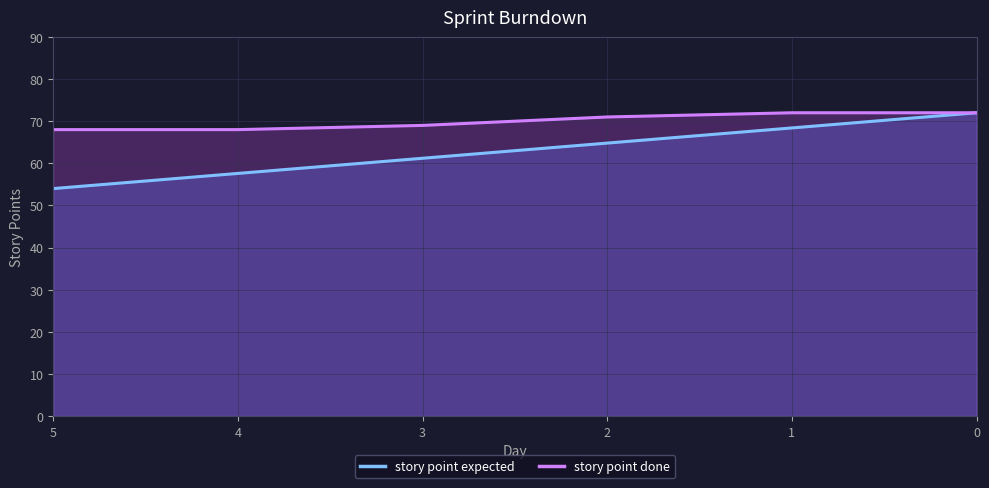

What is the difference between the story point done values at 4 and 0?

4.0